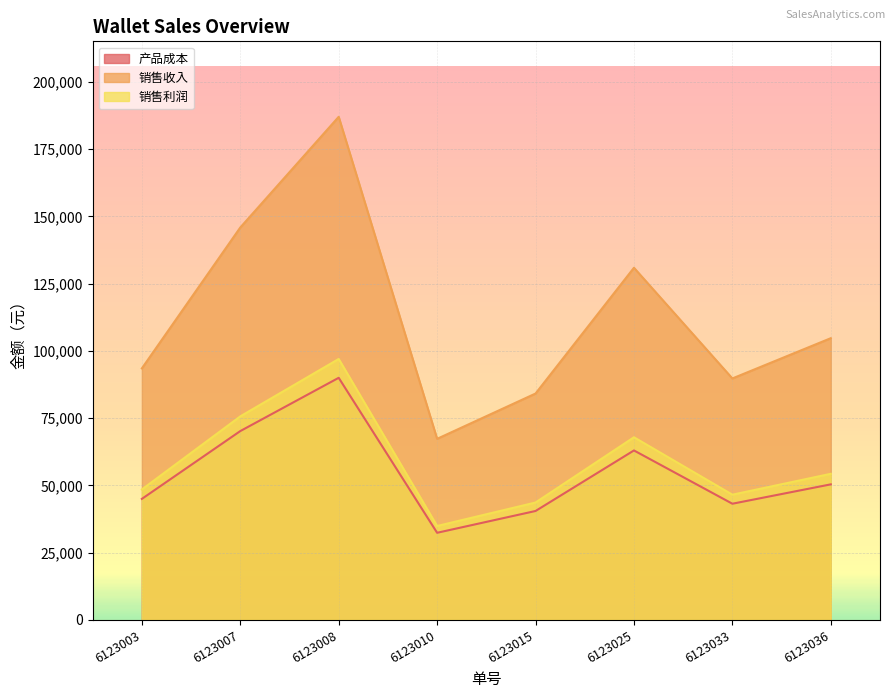

Is it true that 销售利润 equals 75660 at 6123007?

True